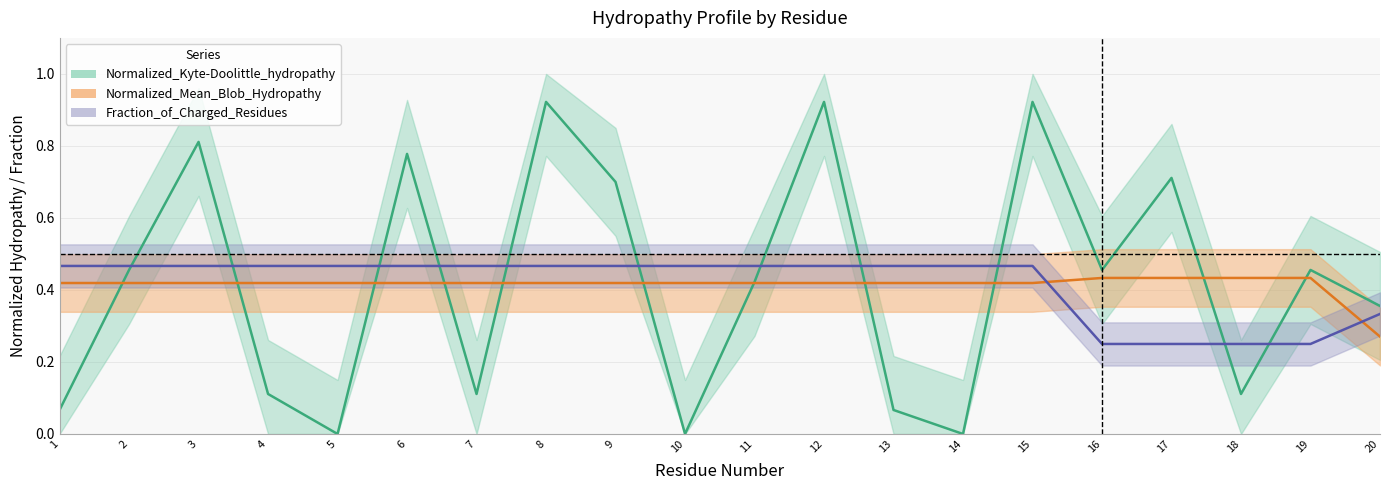

Reading left to right, what are all the values shown in this chart?

Normalized_Kyte-Doolittle_hydropathy: 1=0.1	2=0.5	3=0.8	4=0.1	5=0.0	6=0.8	7=0.1	8=0.9	9=0.7	10=0.0	11=0.4	12=0.9	13=0.1	14=0.0	15=0.9	16=0.5	17=0.7	18=0.1	19=0.5	20=0.4
Normalized_Mean_Blob_Hydropathy: 1=0.4	2=0.4	3=0.4	4=0.4	5=0.4	6=0.4	7=0.4	8=0.4	9=0.4	10=0.4	11=0.4	12=0.4	13=0.4	14=0.4	15=0.4	16=0.4	17=0.4	18=0.4	19=0.4	20=0.3
Fraction_of_Charged_Residues: 1=0.5	2=0.5	3=0.5	4=0.5	5=0.5	6=0.5	7=0.5	8=0.5	9=0.5	10=0.5	11=0.5	12=0.5	13=0.5	14=0.5	15=0.5	16=0.2	17=0.2	18=0.2	19=0.2	20=0.3